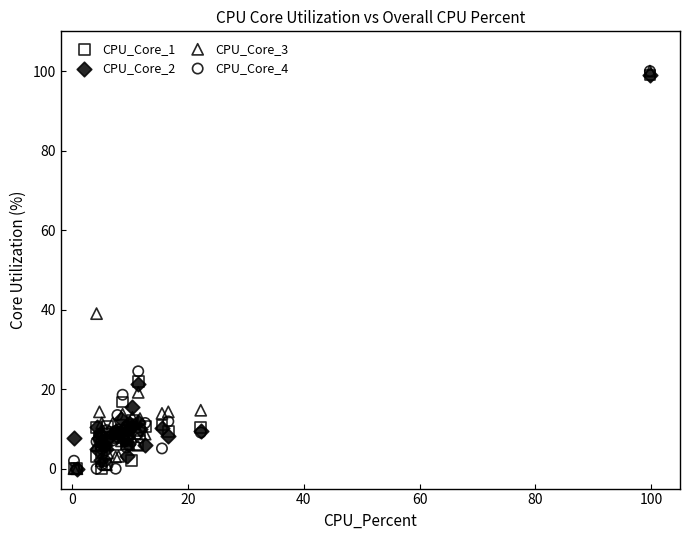

Across all series, what Y value is closest to 50?

39.0